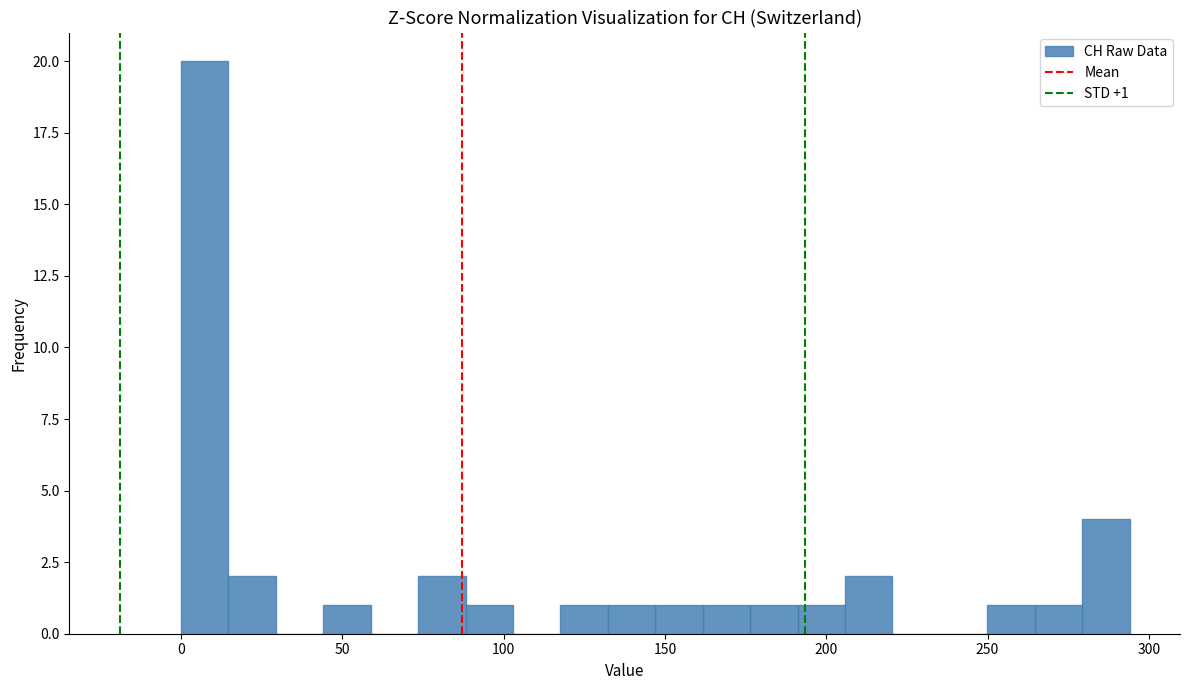

Around what value on the x-axis is the tallest bar? Give the approximate position of its centre, as read against the axis.

5